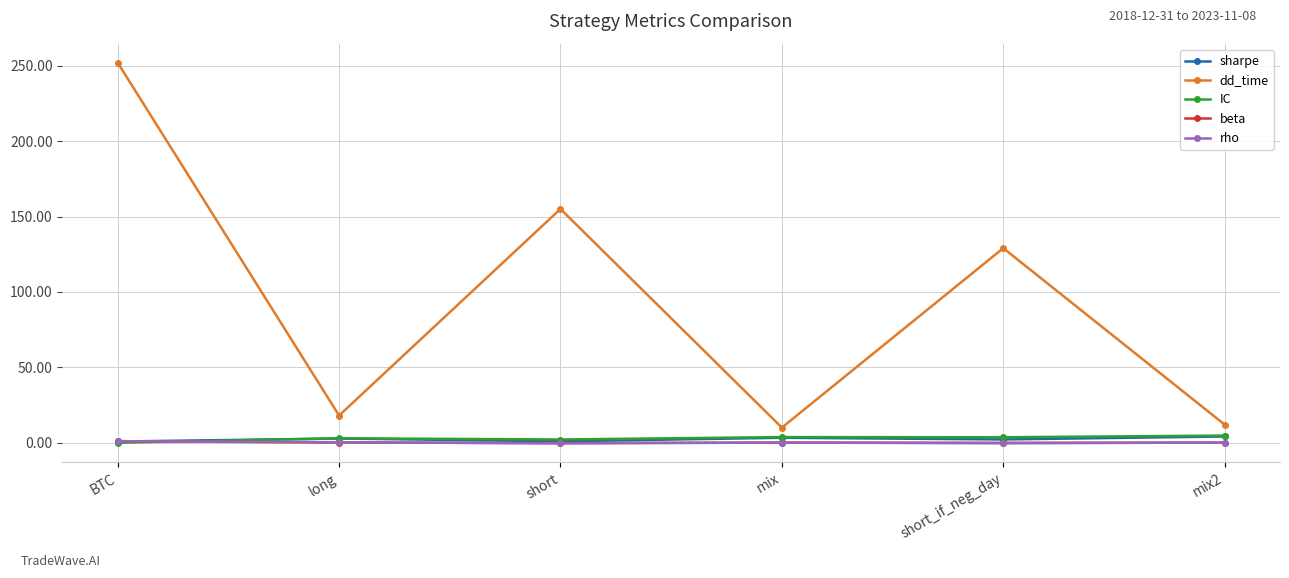

What is the lowest value of the beta series?

-0.2